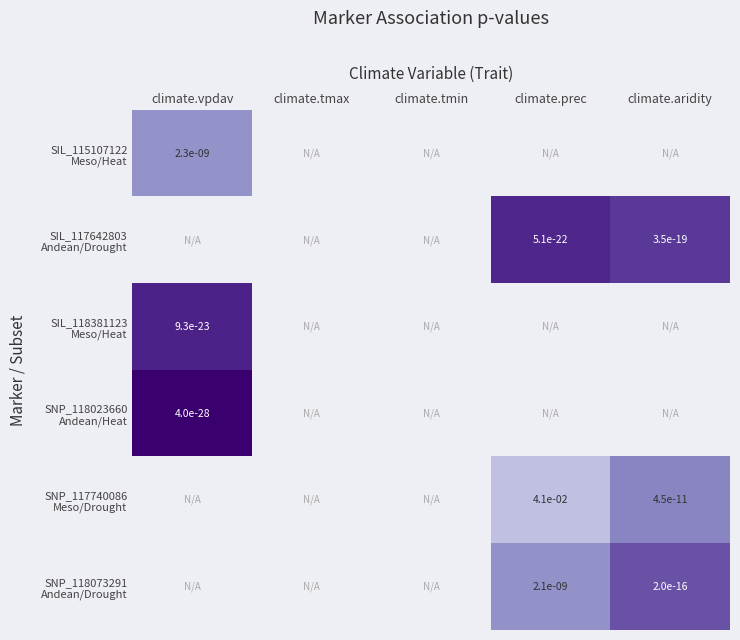

Which category has the highest value across all series?

climate.vpdav